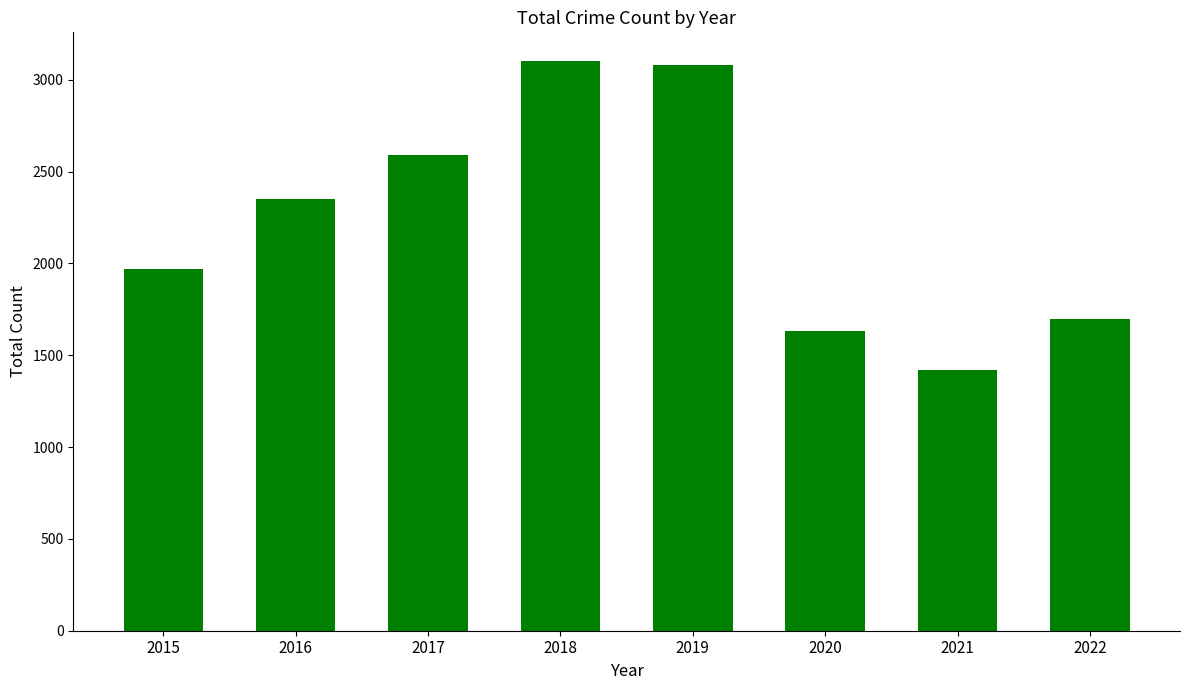

What is the greatest value displayed?

3103